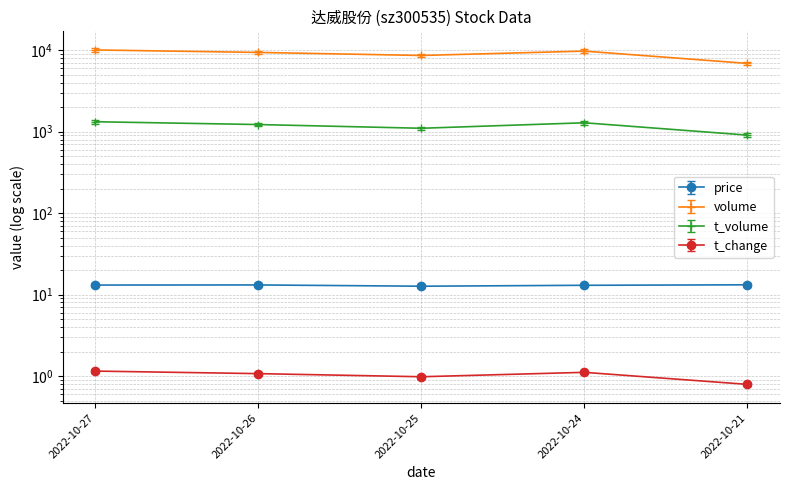

What is the value of the t_change point at the 1st from the left?

1.2